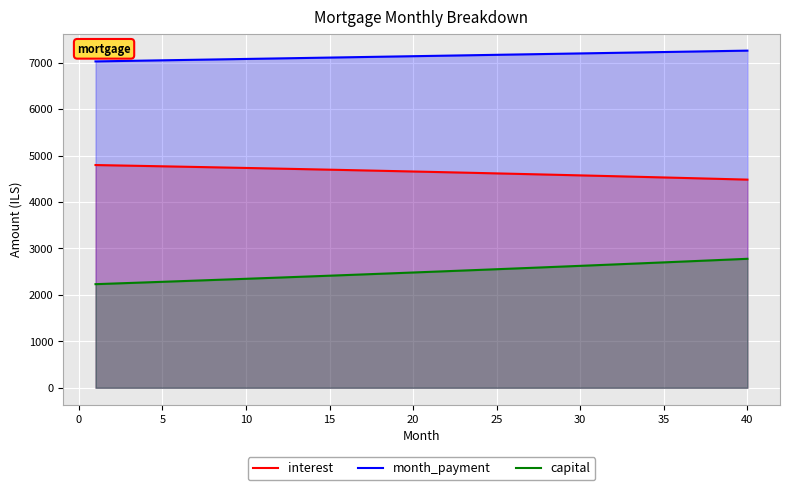

True or false: capital and interest cross at least once.

False